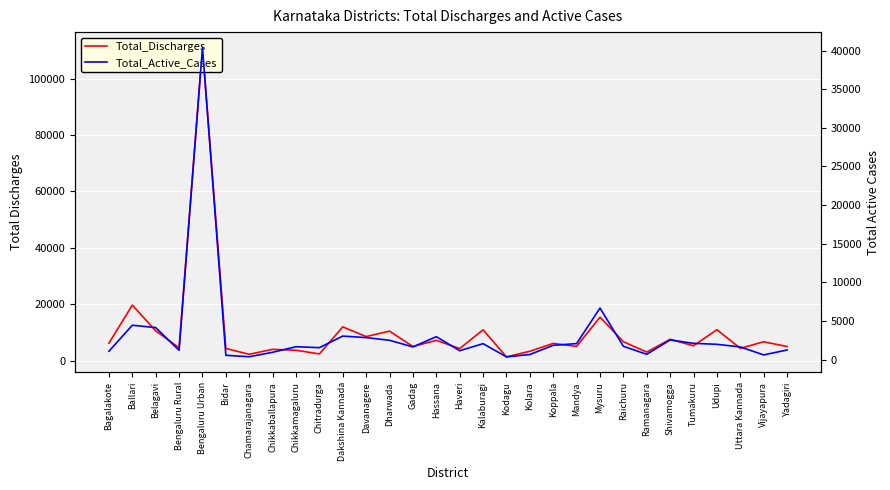

Between Chitradurga and Vijayapura, which is larger?

Vijayapura